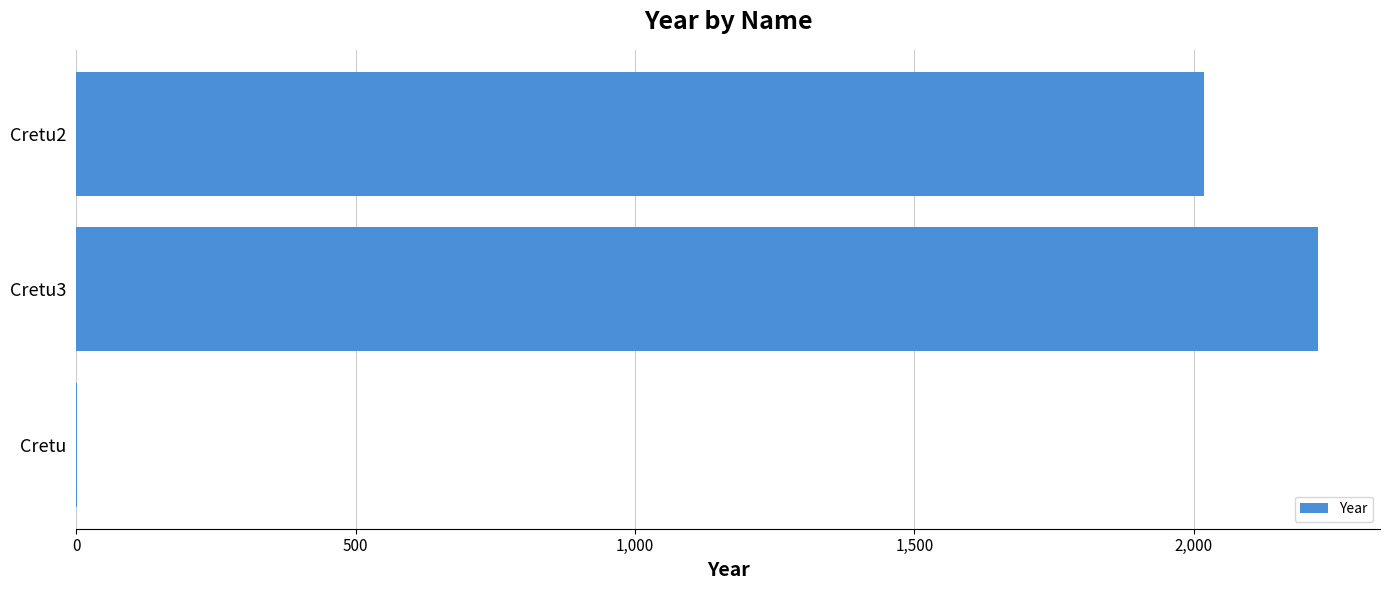

How many distinct data groups are displayed?

1